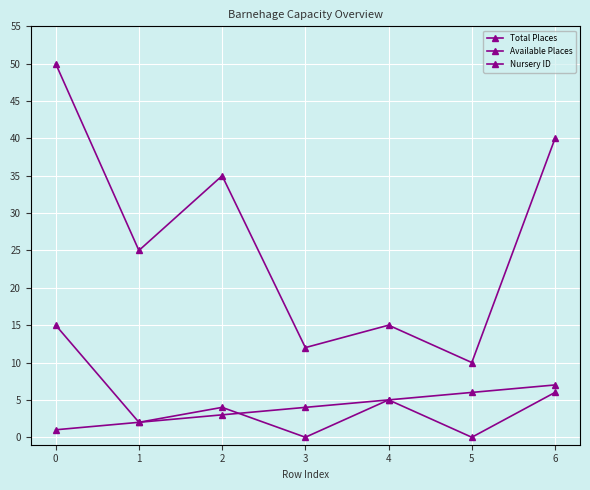

How many lines are shown in the chart?

3